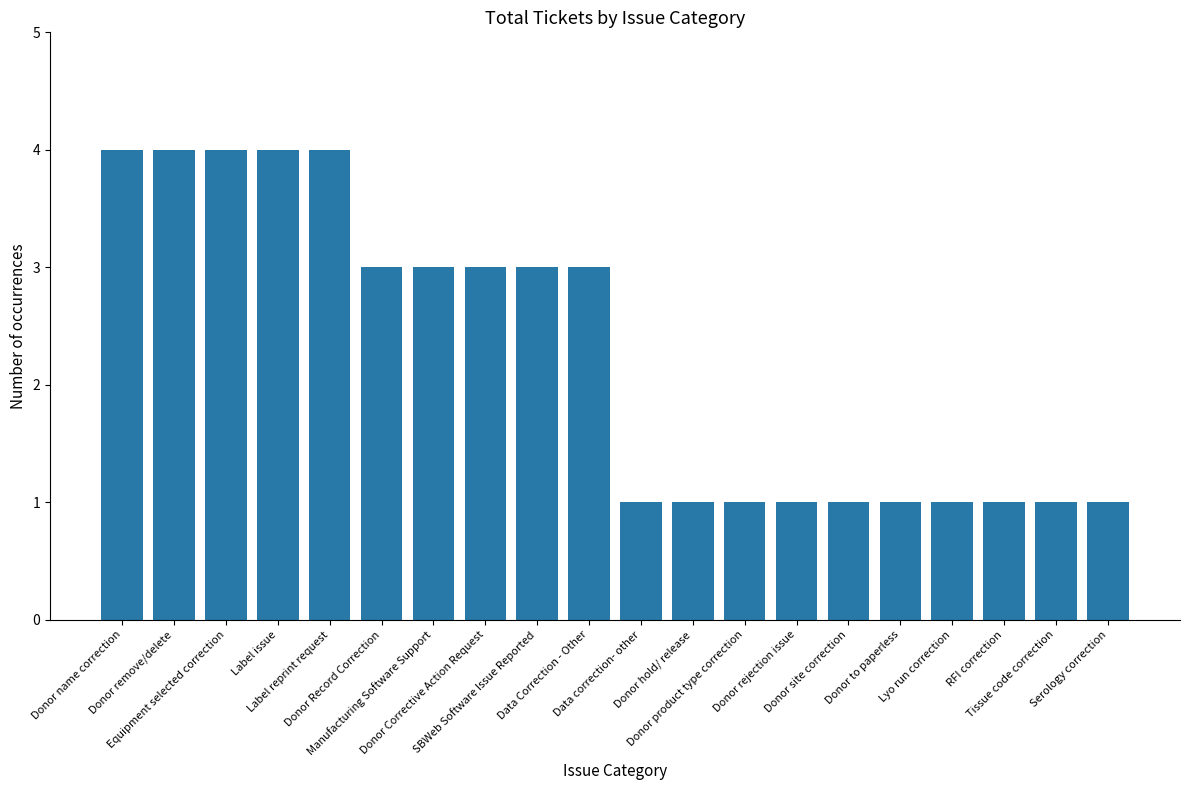

Reading left to right, extract all data points from this chart.

Donor name correction=4	Donor remove/delete=4	Equipment selected correction=4	Label issue=4	Label reprint request=4	Donor Record Correction=3	Manufacturing Software Support=3	Donor Corrective Action Request=3	SBWeb Software Issue Reported=3	Data Correction - Other=3	Data correction- other=1	Donor hold/ release=1	Donor product type correction=1	Donor rejection issue=1	Donor site correction=1	Donor to paperless=1	Lyo run correction=1	RFI correction=1	Tissue code correction=1	Serology correction=1